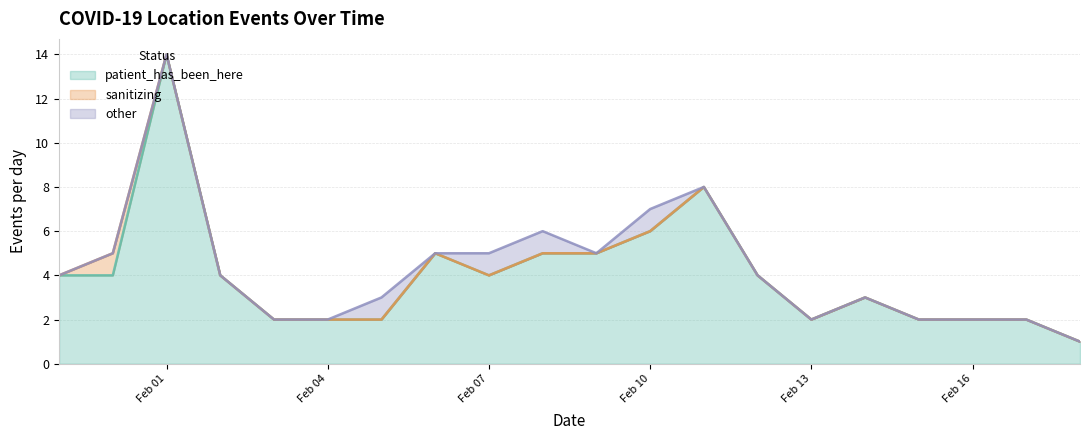

Which category has the highest value in the patient_has_been_here series?

Feb 01